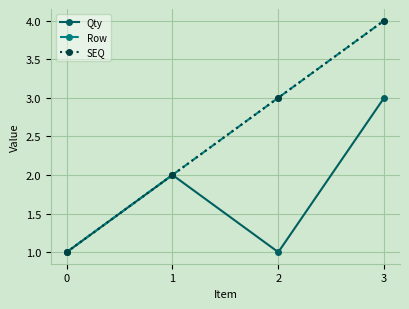

True or false: SEQ and Qty intersect in this chart.

False